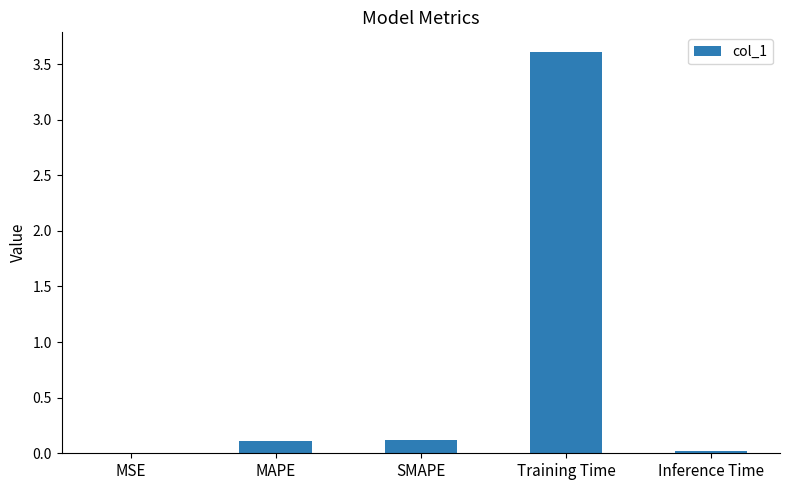

Is it true that the value at Inference Time is 0.0?

True